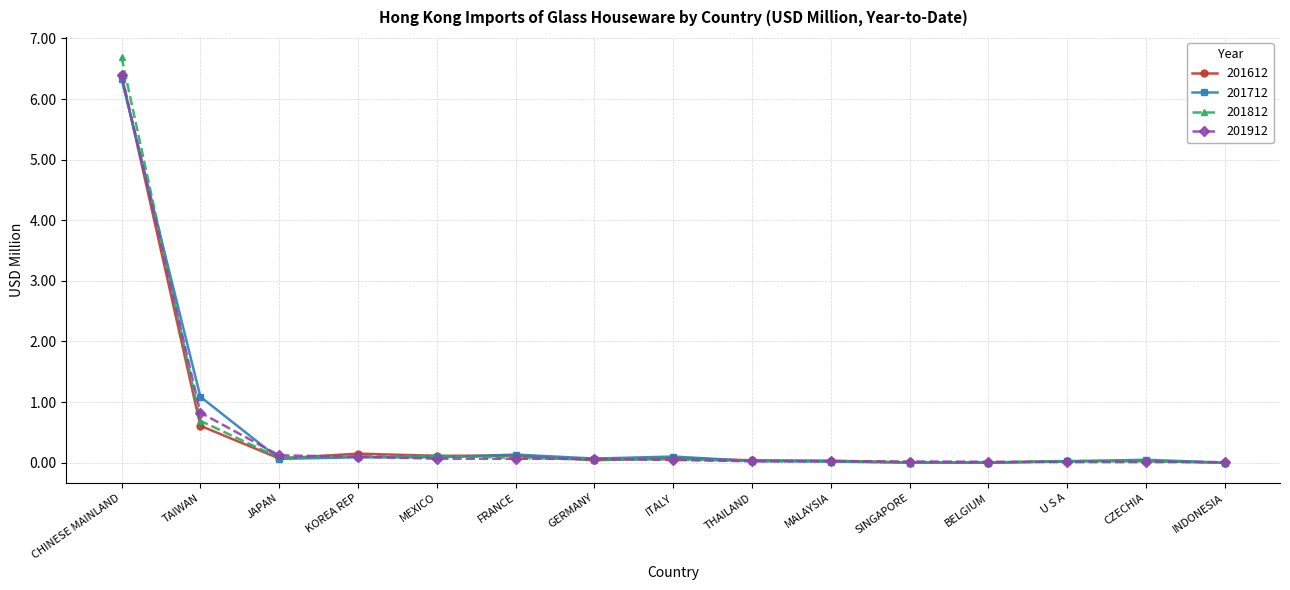

In 201812, how many points are lower than both neighbors (excluding endpoints)?

3